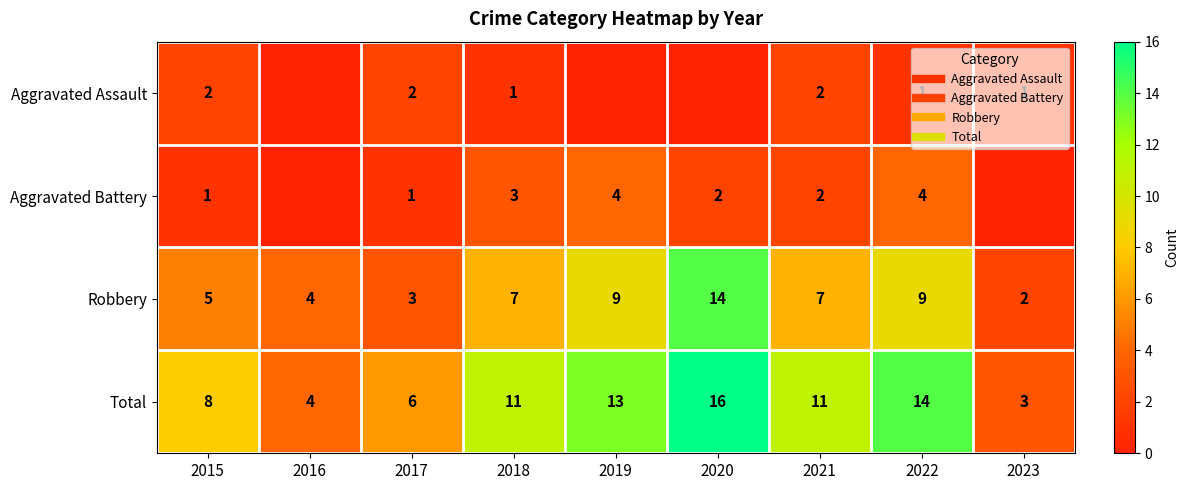

Is it true that Robbery equals 7 at 2018?

True